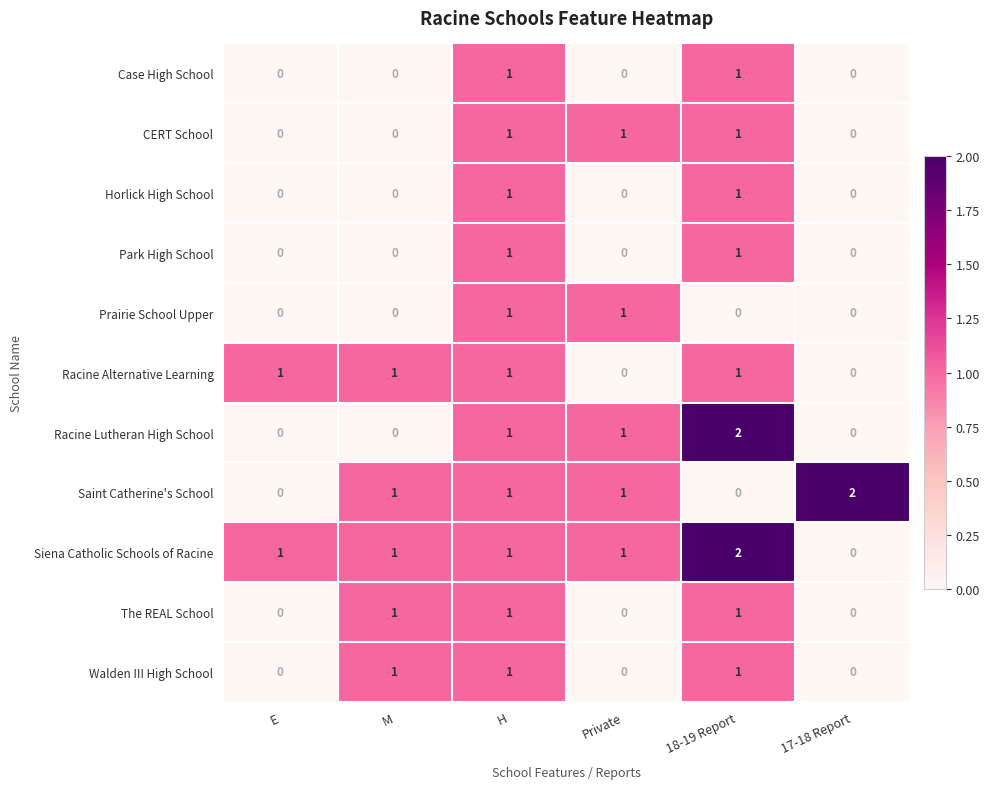

The value of Siena Catholic Schools of Racine at M is 1. True or false?

True